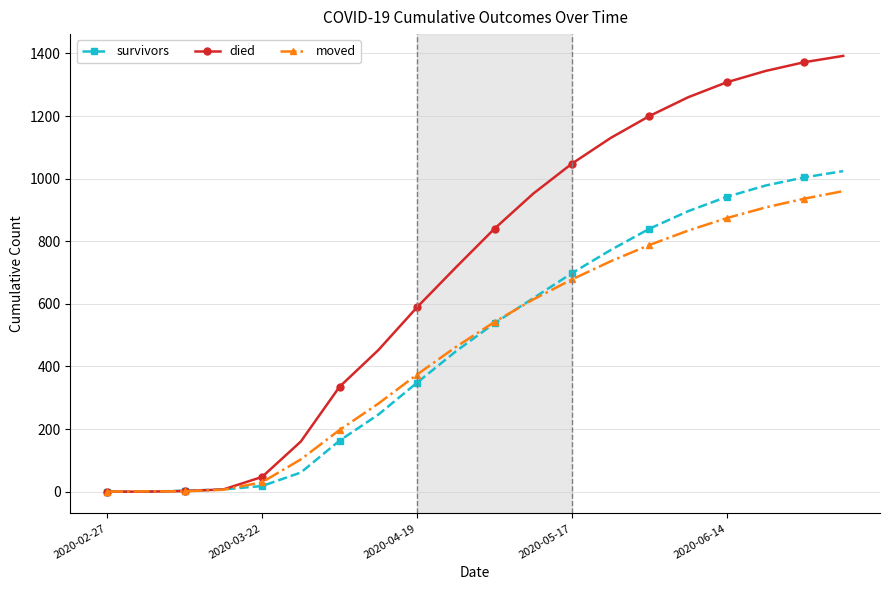

Which series has the widest spread of values?

died